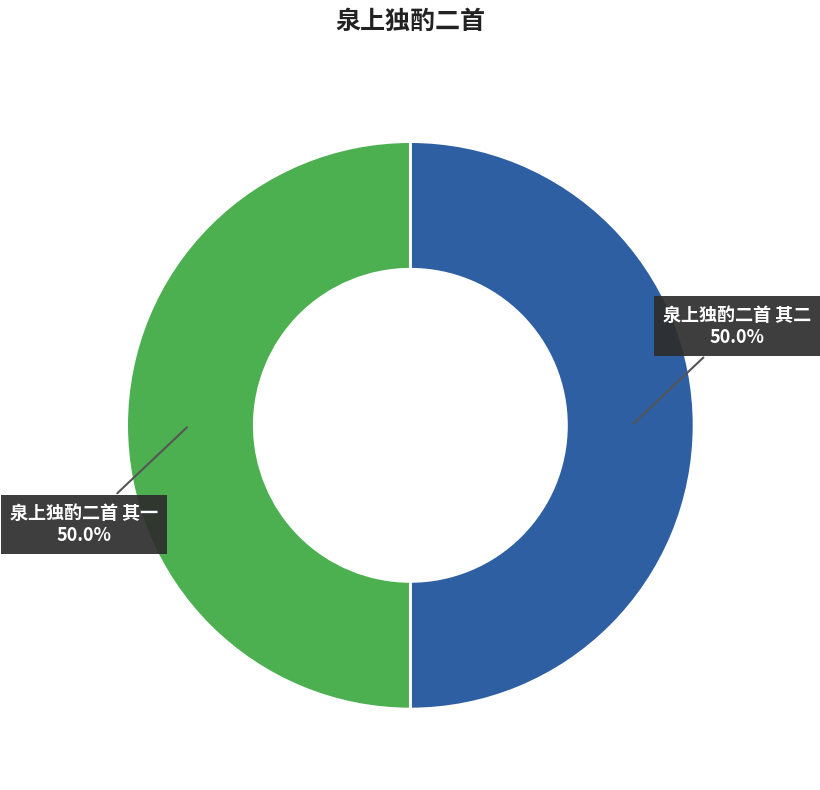

Rank the categories by value from lowest to highest.

泉上独酌二首 其一, 泉上独酌二首 其二